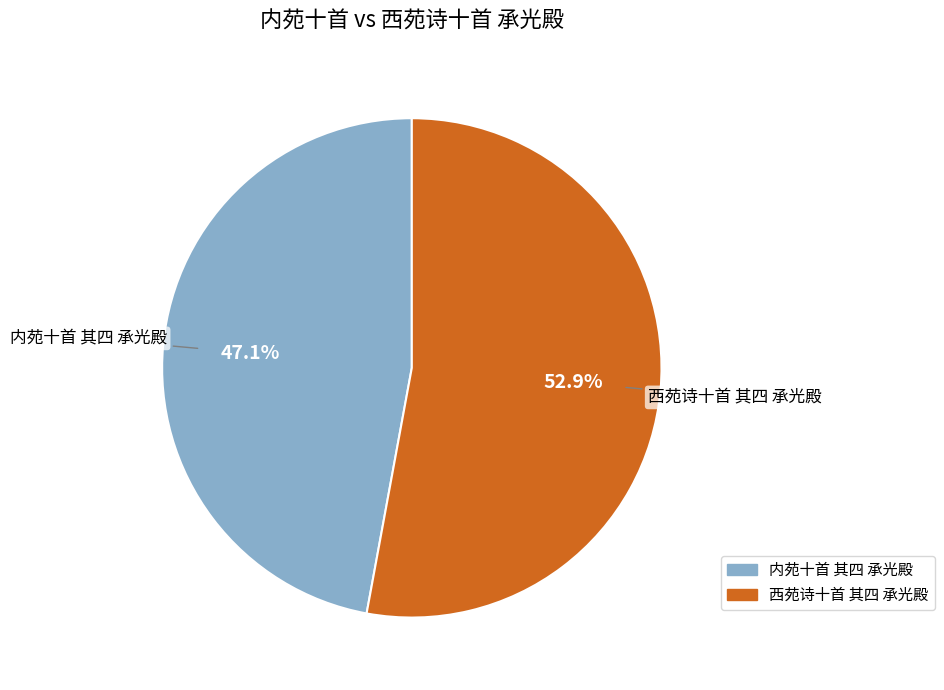

The 内苑十首 其四 承光殿 slice represents 47% of the pie. True or false?

True